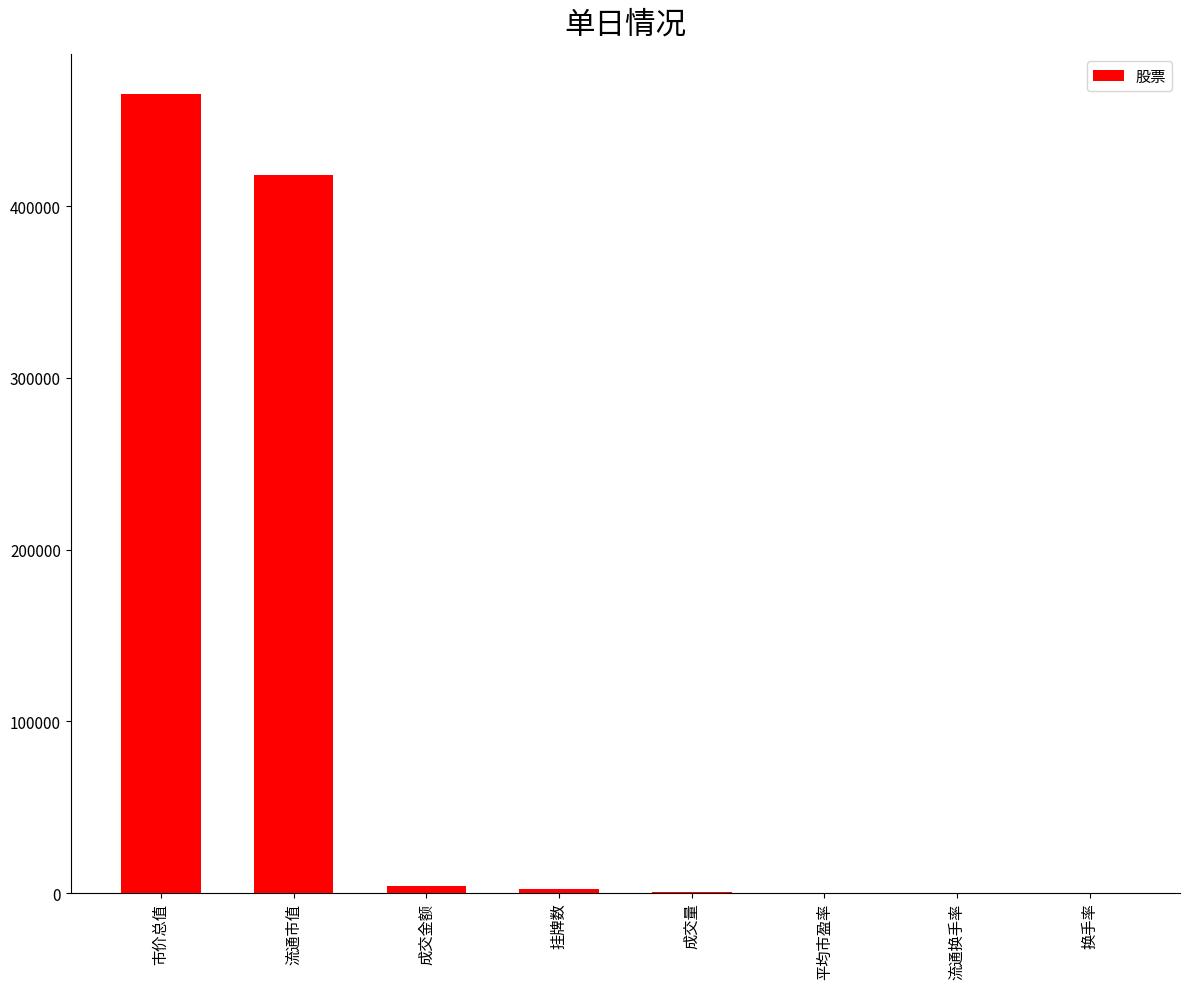

What is the sum of all values?

890420.5